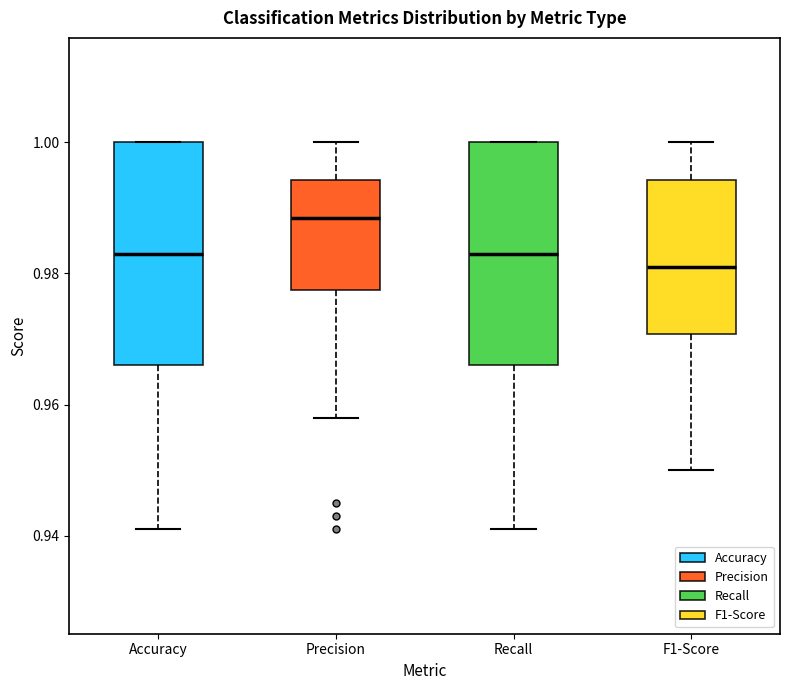

Reading left to right, transcribe this box plot: for each box, give where its median line is, the range the box spans, and where its two whiskers end, as read against the y-axis. The values are not printed on the chart, so give them approximately, as read against the axis.

Accuracy: median 0.984, box 0.966 to 1.000, whiskers 0.942 to 1.000
Precision: median 0.988, box 0.978 to 0.994, whiskers 0.958 to 1.000
Recall: median 0.984, box 0.966 to 1.000, whiskers 0.942 to 1.000
F1-Score: median 0.982, box 0.970 to 0.994, whiskers 0.950 to 1.000